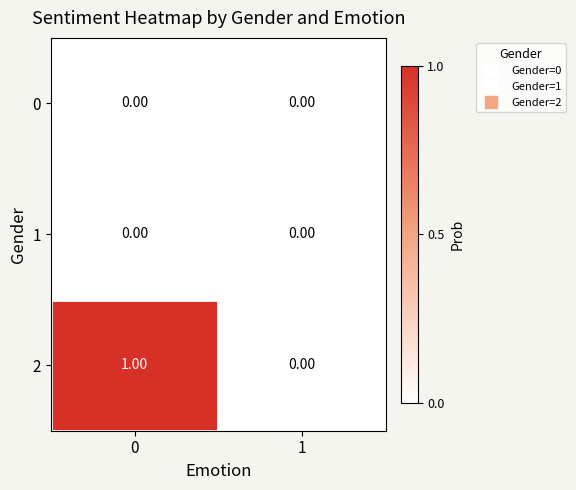

List the labels in order of 2 value, largest first.

0, 1